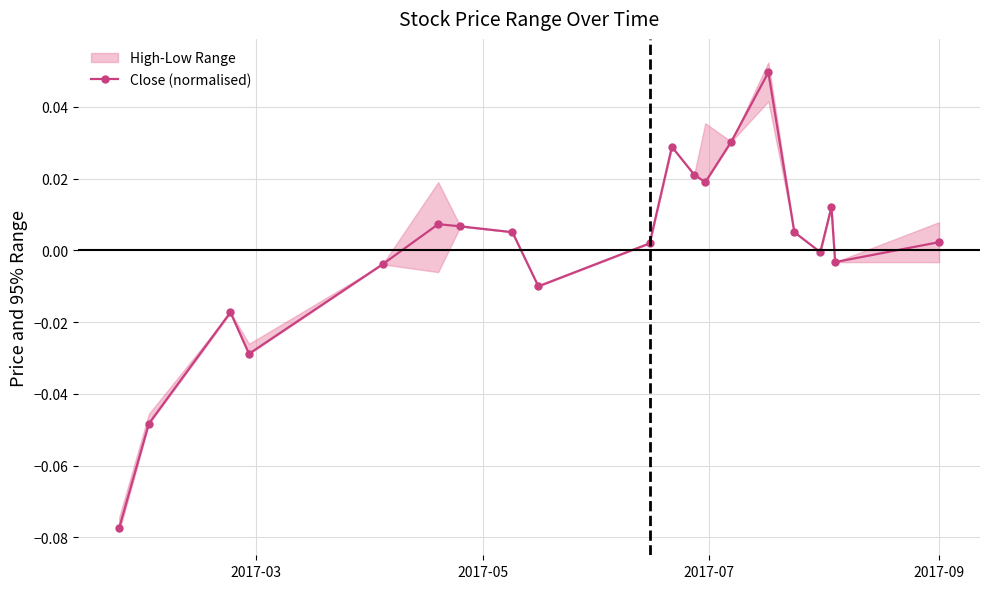

True or false: Close (normalised) has more than 1 interior local peaks.

True